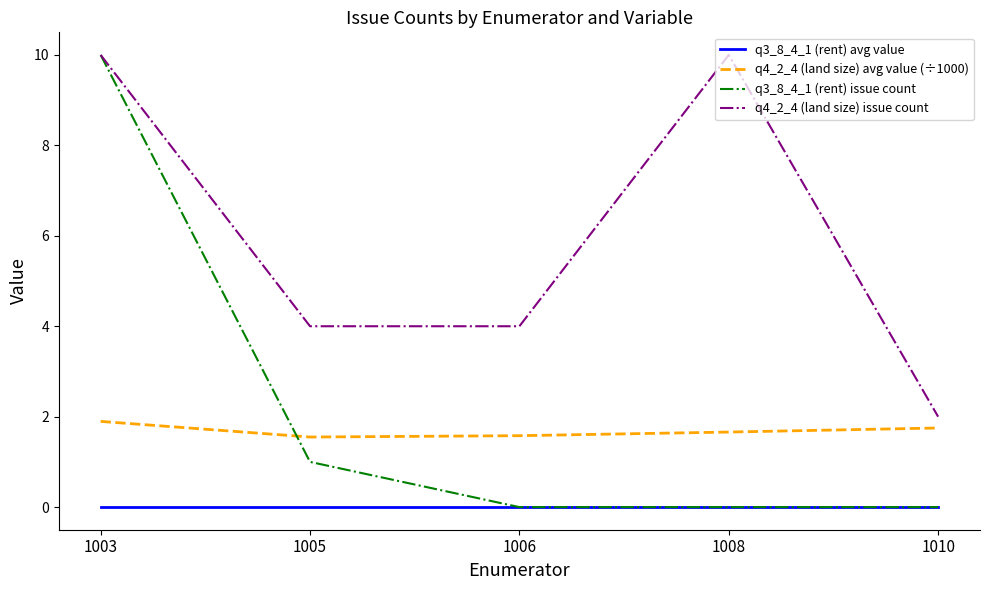

Is this an area chart (filled region under the line)?

No